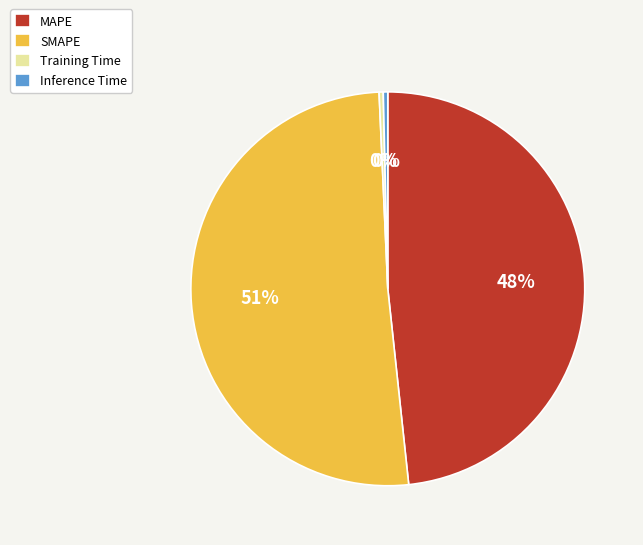

To the nearest percent, what portion does MAPE represent?

48%